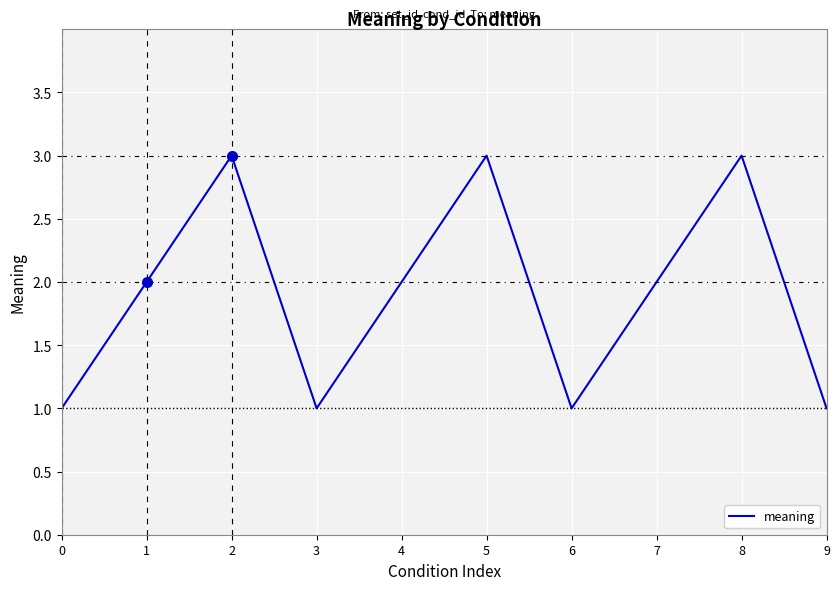

What is the approximate value at 4?

2